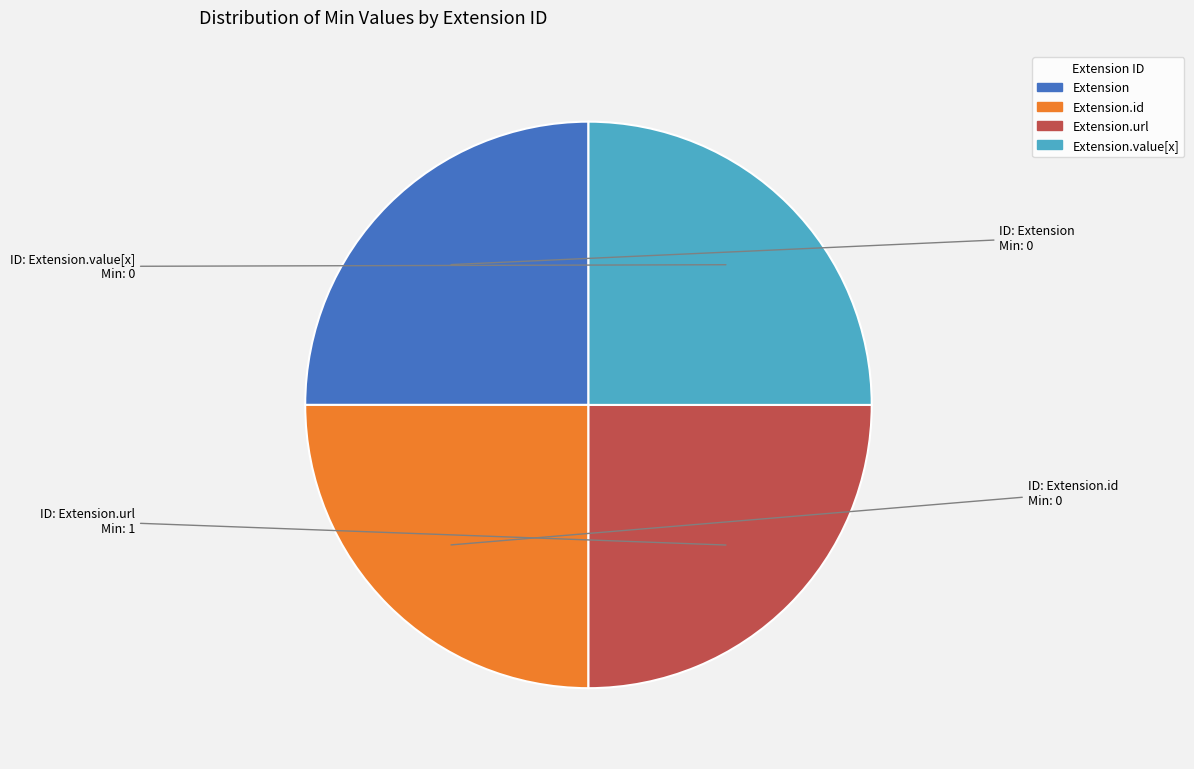

How many slices are in this pie chart?

4